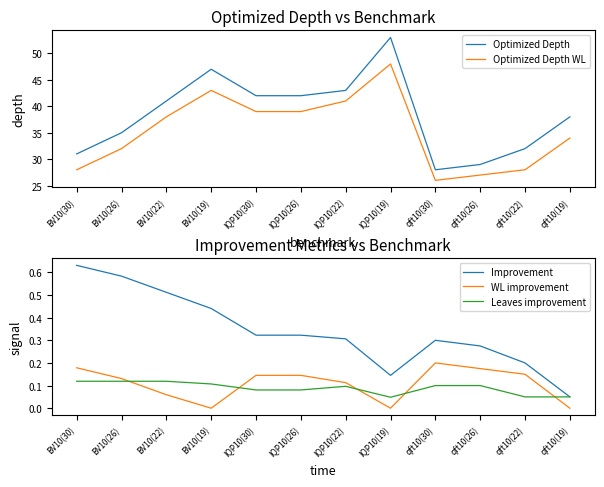

What are all the series names shown in the legend?

Optimized Depth, Optimized Depth WL, Improvement, WL improvement, Leaves improvement